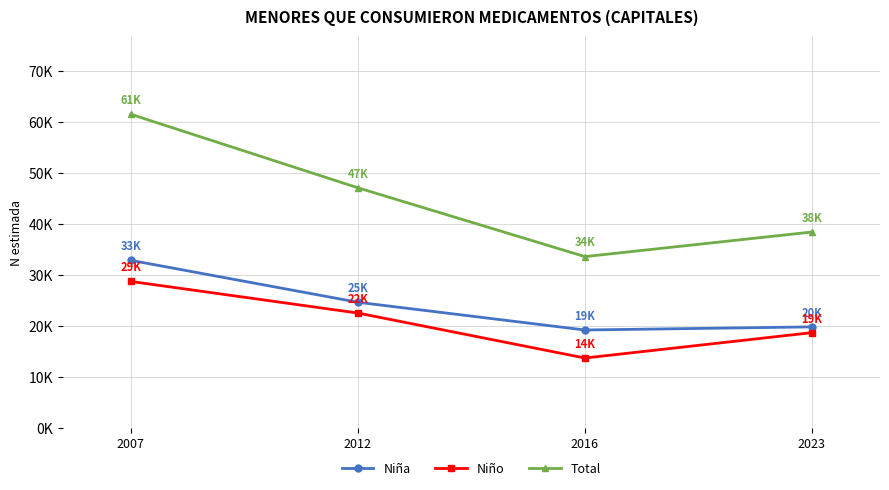

Which series changed the most between 2007 and 2016?

Total